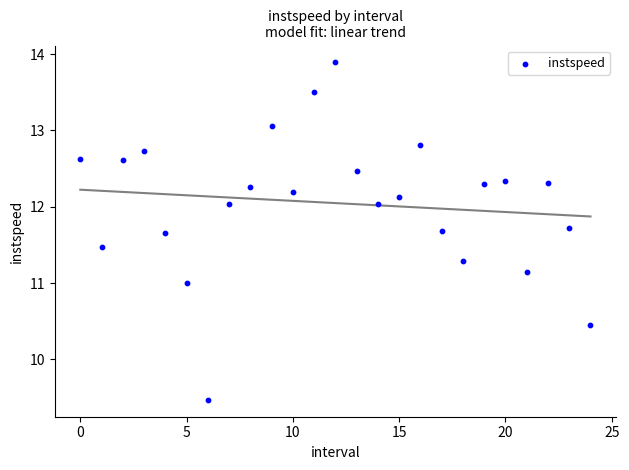

What is the range of Y values (max minus min)?

4.4